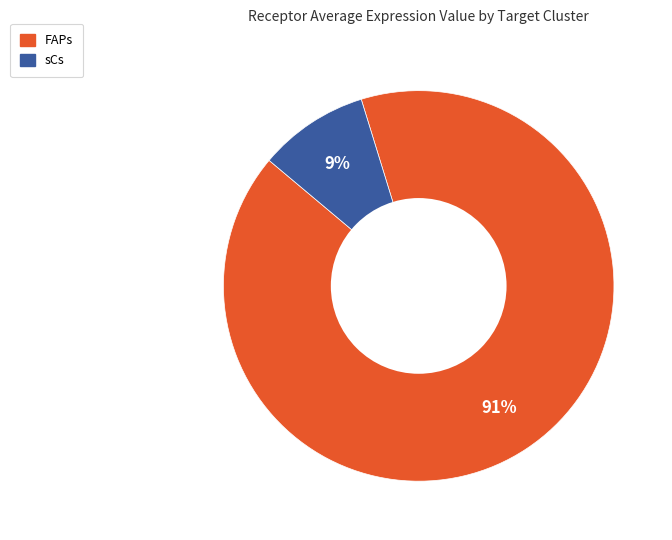

To the nearest percent, what is the combined percentage of sCs and FAPs?

100%